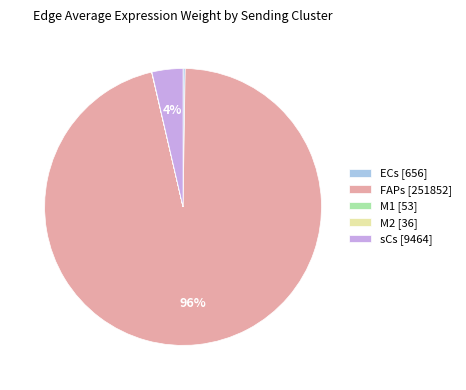

To the nearest percent, what is the difference between the largest and smallest slice percentages?

96%